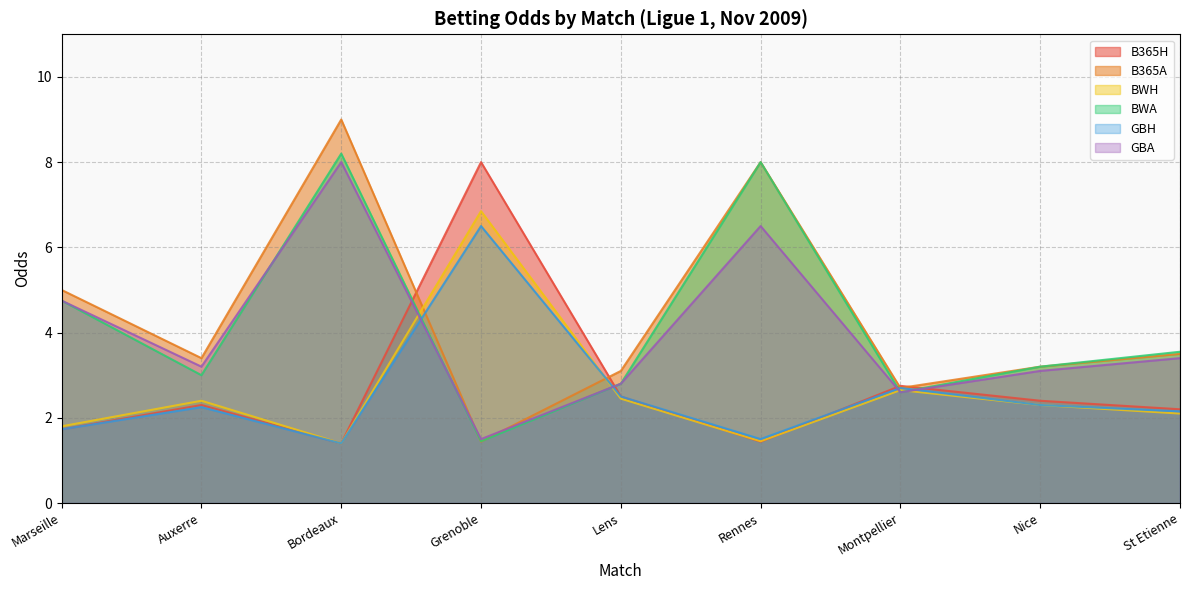

What are all the series names shown in the legend?

B365H, B365A, BWH, BWA, GBH, GBA